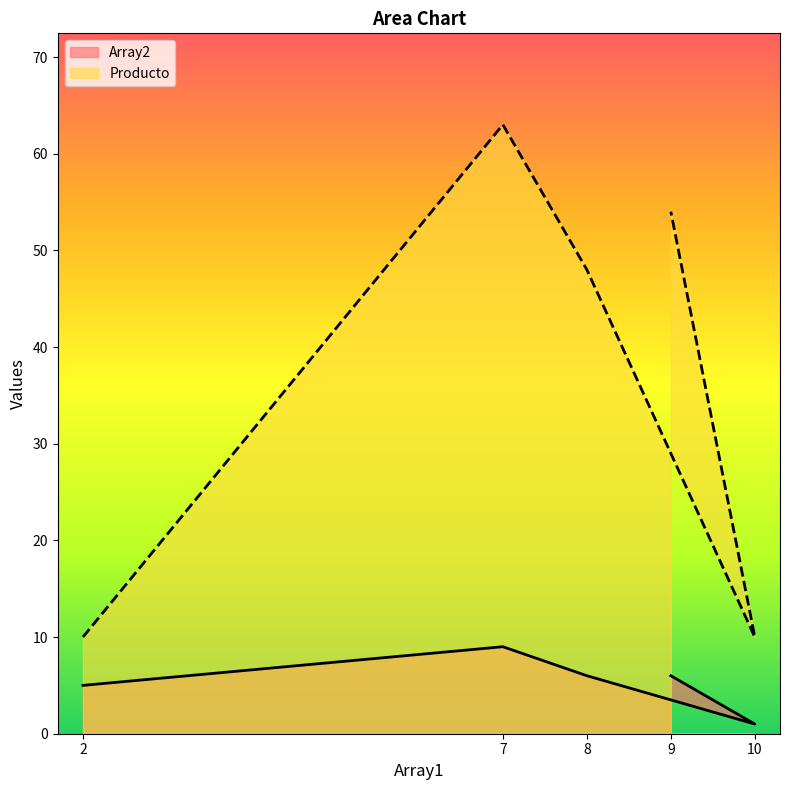

True or false: Array2 and Producto intersect in this chart.

False